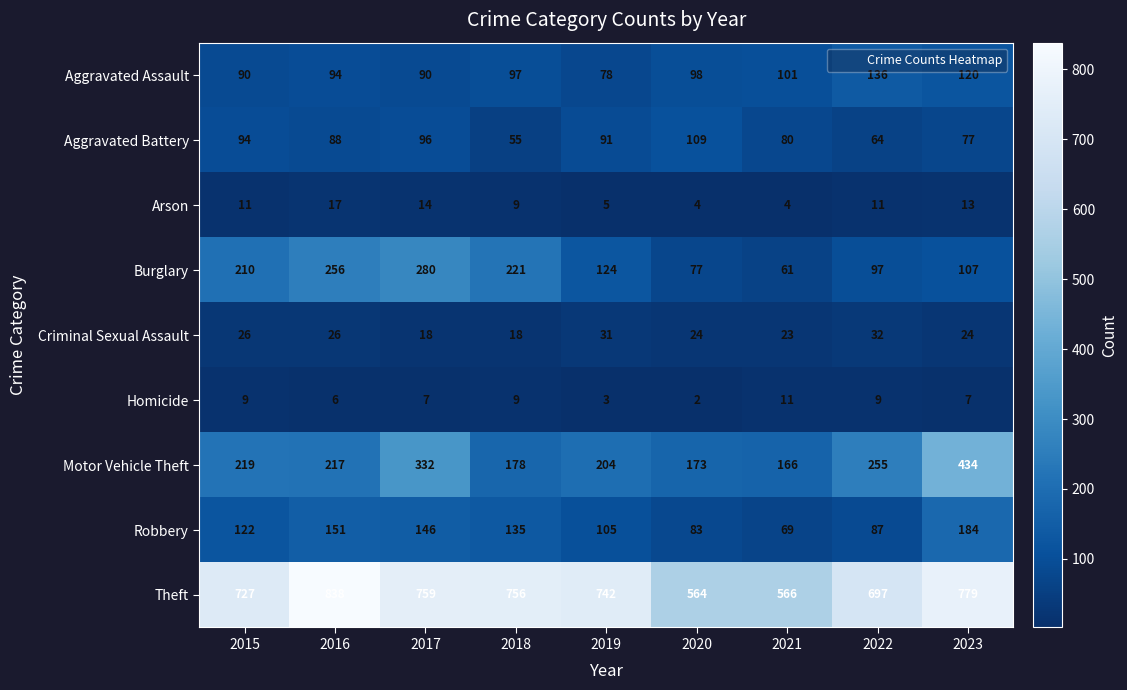

The Theft series shows 378 at 2022. True or false?

False